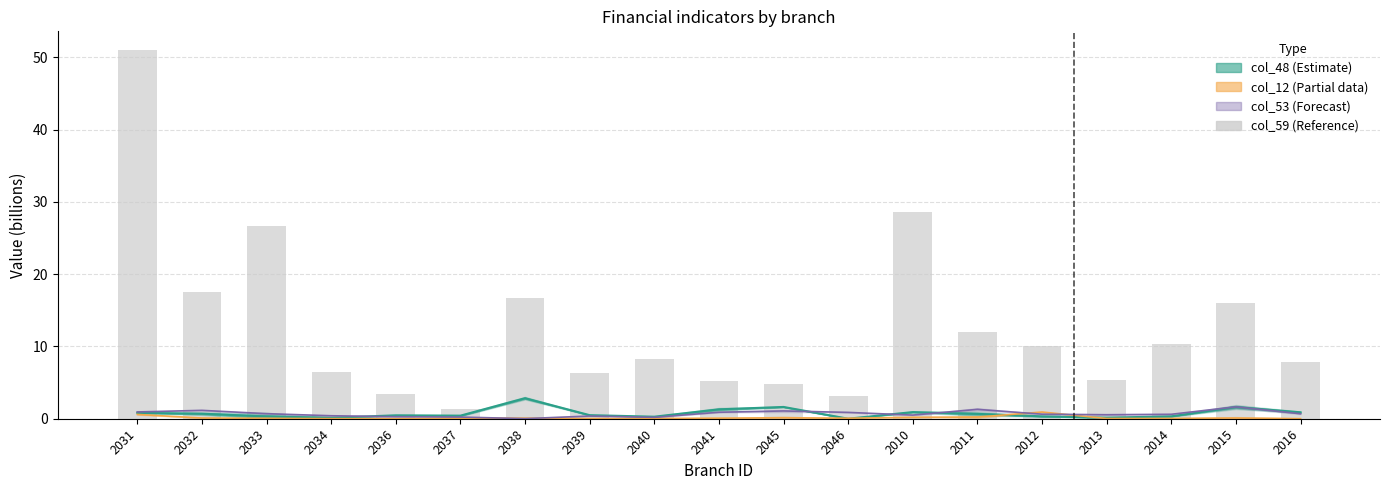

Does the chart contain stacked bars?

No